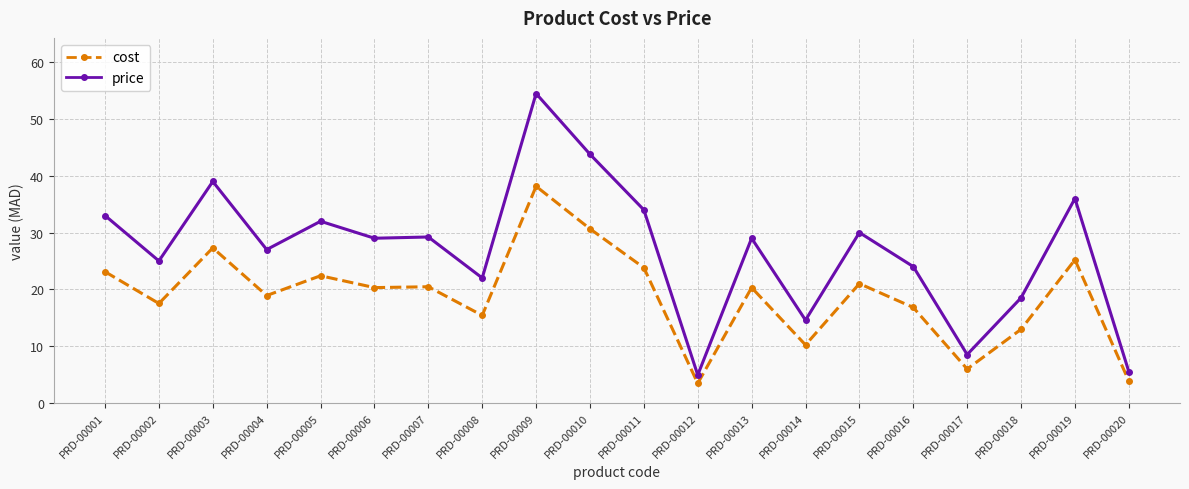

What is the minimum value shown in the chart?

3.4